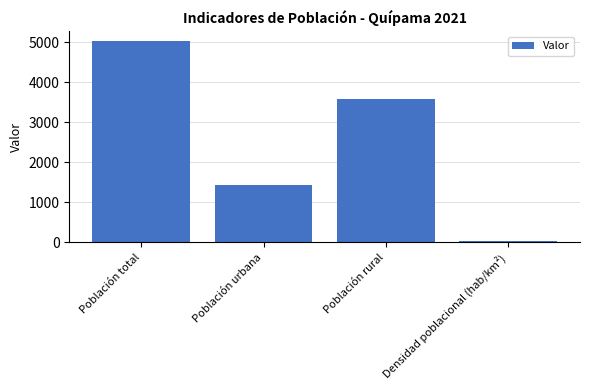

The chart shows a value of 27.3 at Densidad poblacional (hab/km²). True or false?

True